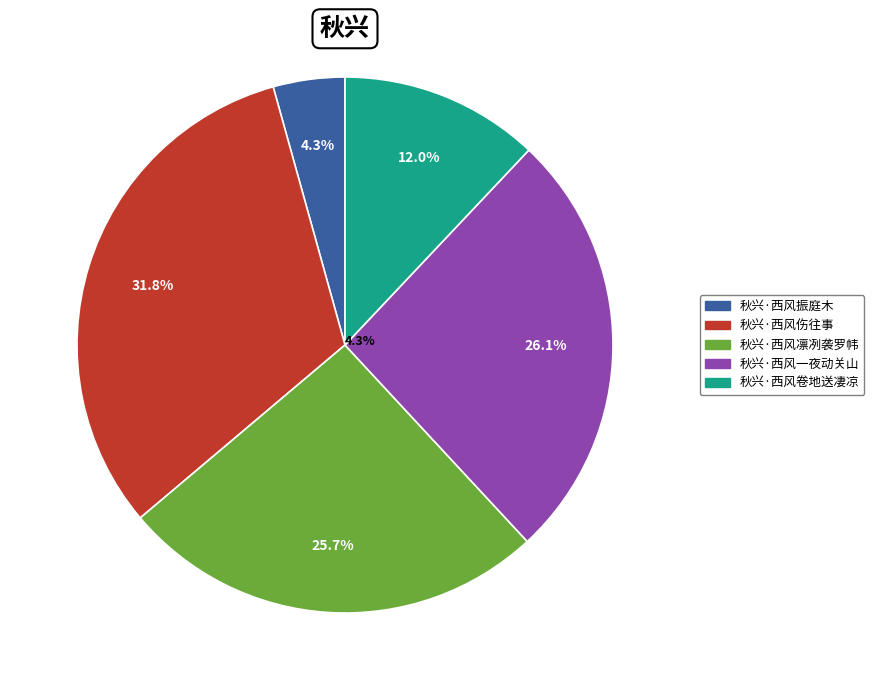

Does 秋兴·西风振庭木 account for over 50% of the chart?

No